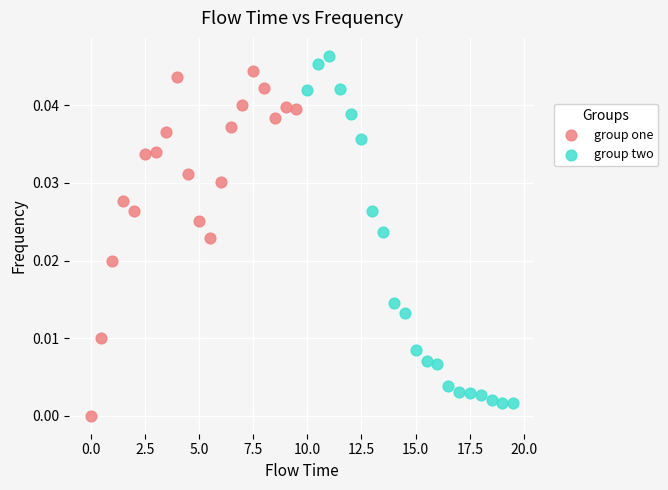

Which series reaches the maximum Y coordinate?

group two